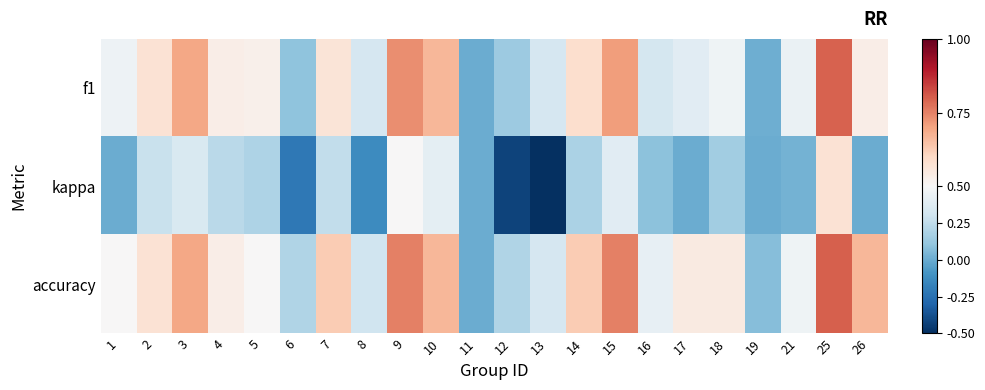

Which category has the lowest value across all series?

13